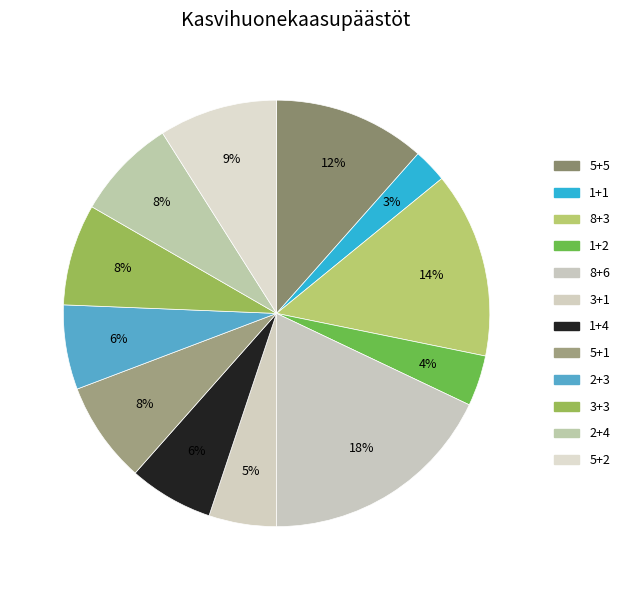

How many segments does this pie chart have?

12